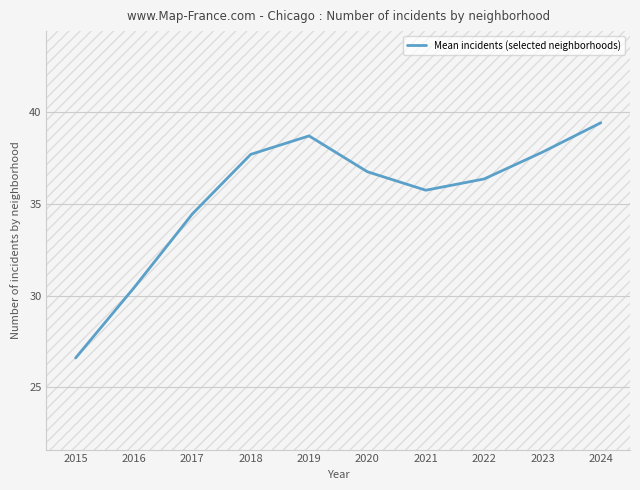

At which category does the chart reach its minimum across all series?

2015